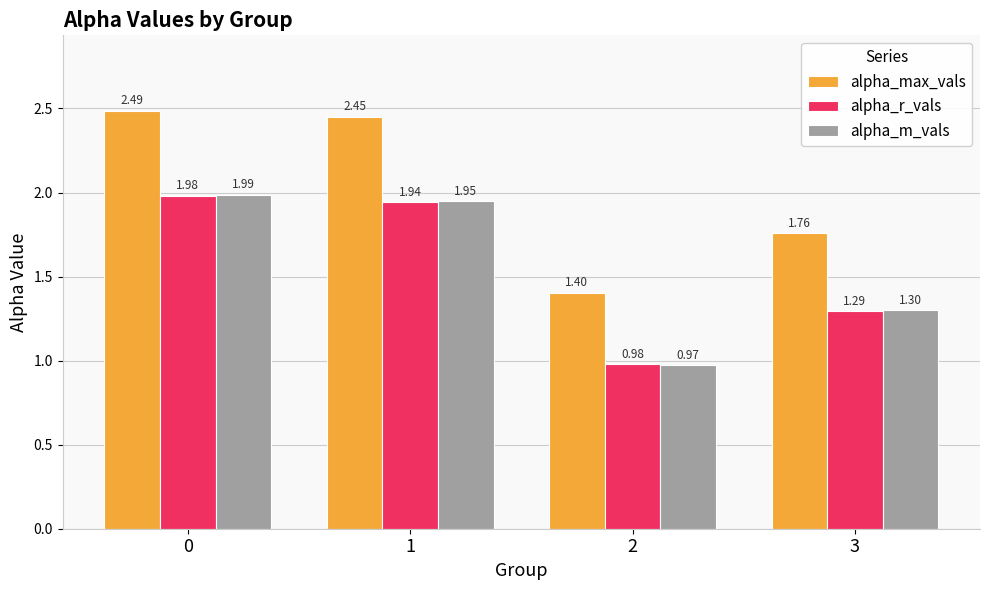

At how many categories does at least one series exceed 1?

4